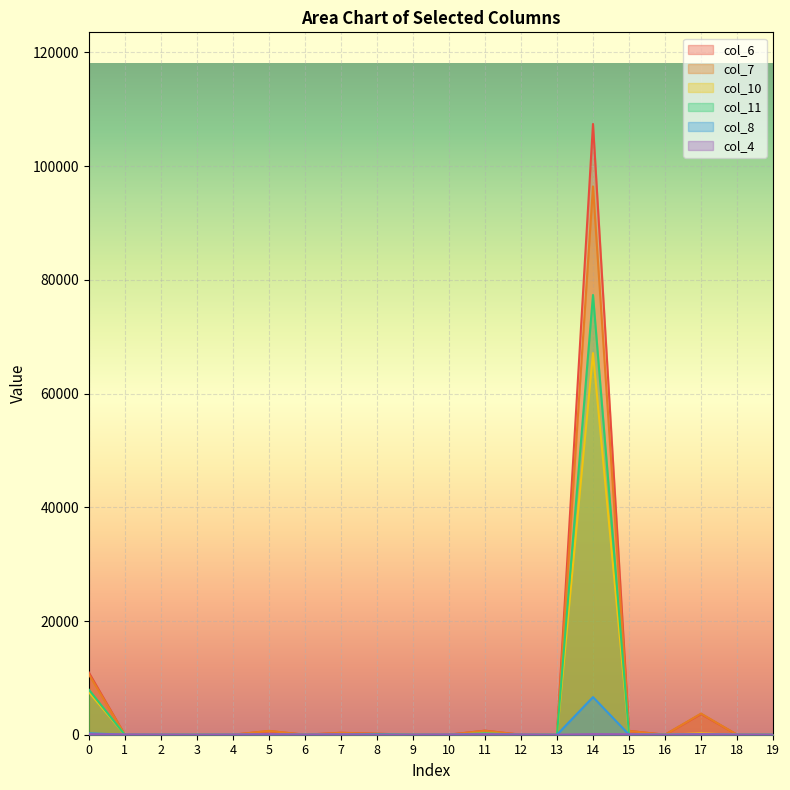

How many data points in col_8 are above 1?

8